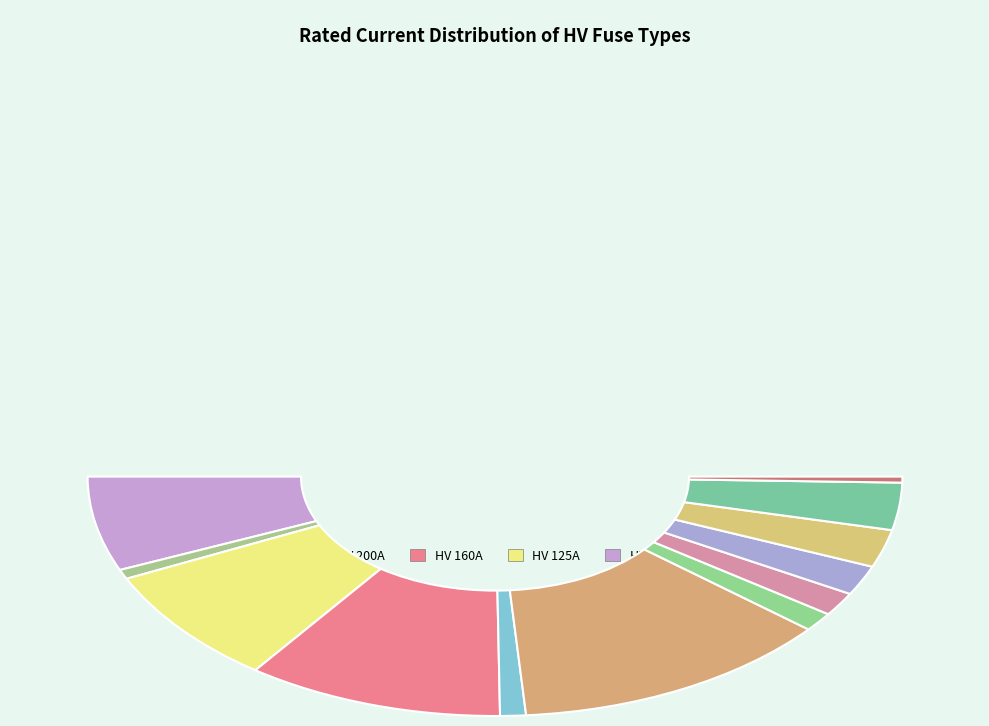

To the nearest percent, what percentage of the pie is HV 100A?

13%